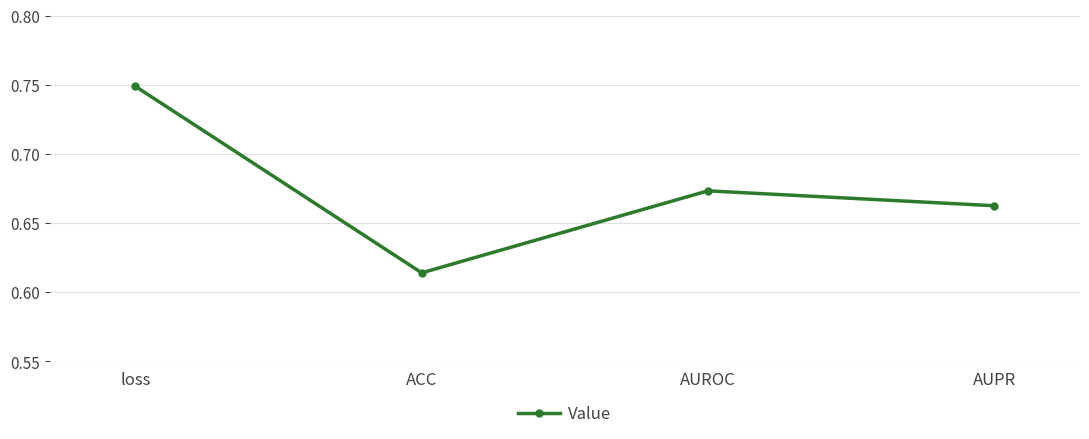

At which label is the value closest to 0?

ACC